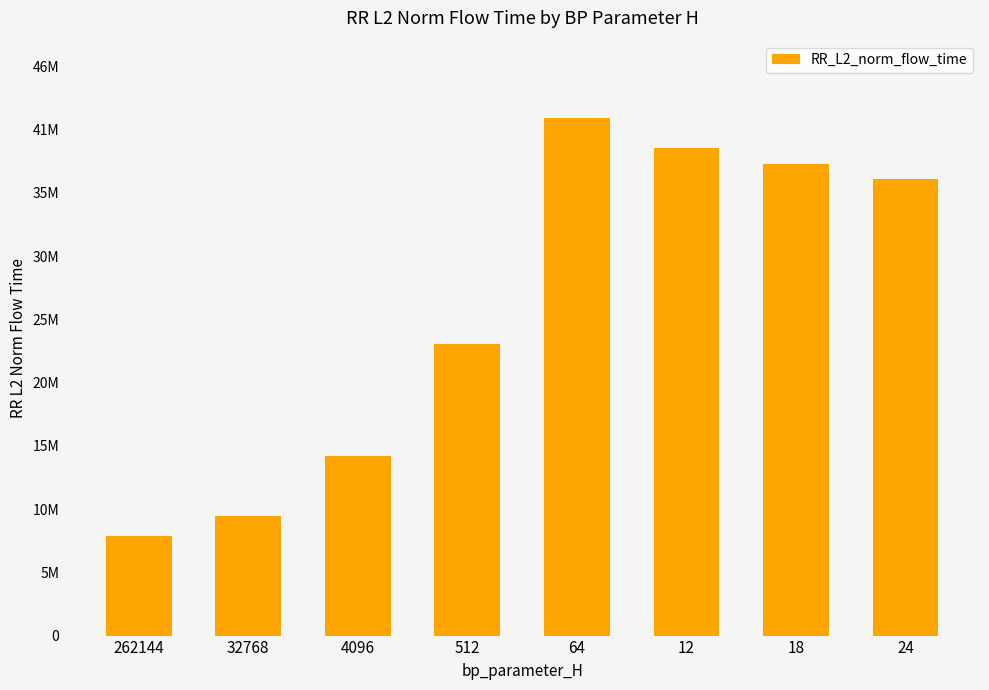

Reading right to left, list all the values displayed in this chart.

36590857.9	37730584.1	39024125.2	41428886.0	23361826.9	14413509.0	9589621.4	7947190.4